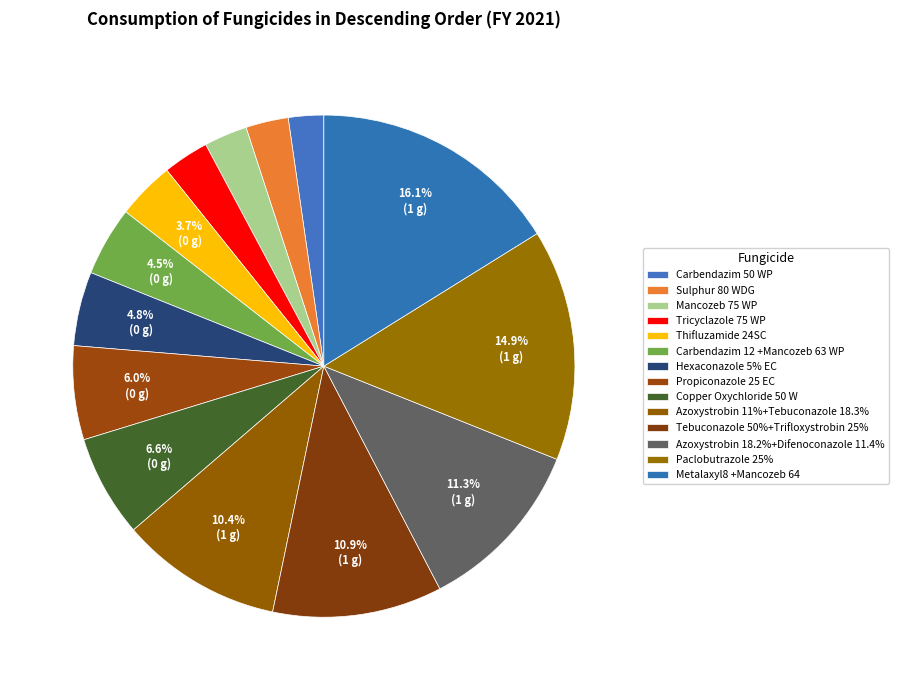

The Propiconazole 25 EC slice represents 17% of the pie. True or false?

False